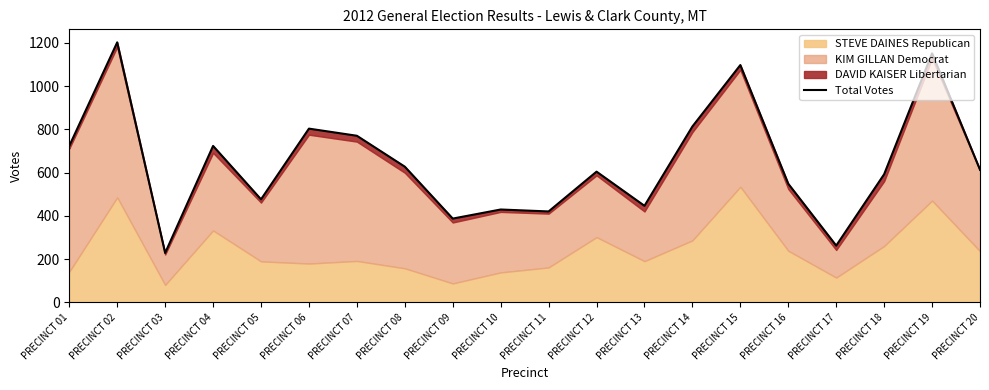

What value does the data have at PRECINCT 01?

724